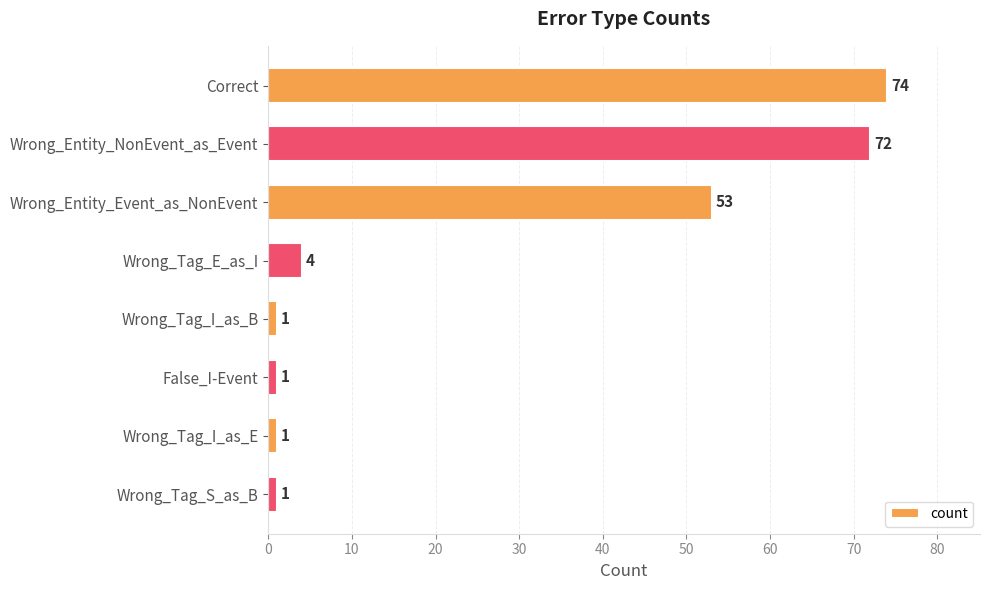

At which label is the value closest to 37?

Wrong_Entity_Event_as_NonEvent